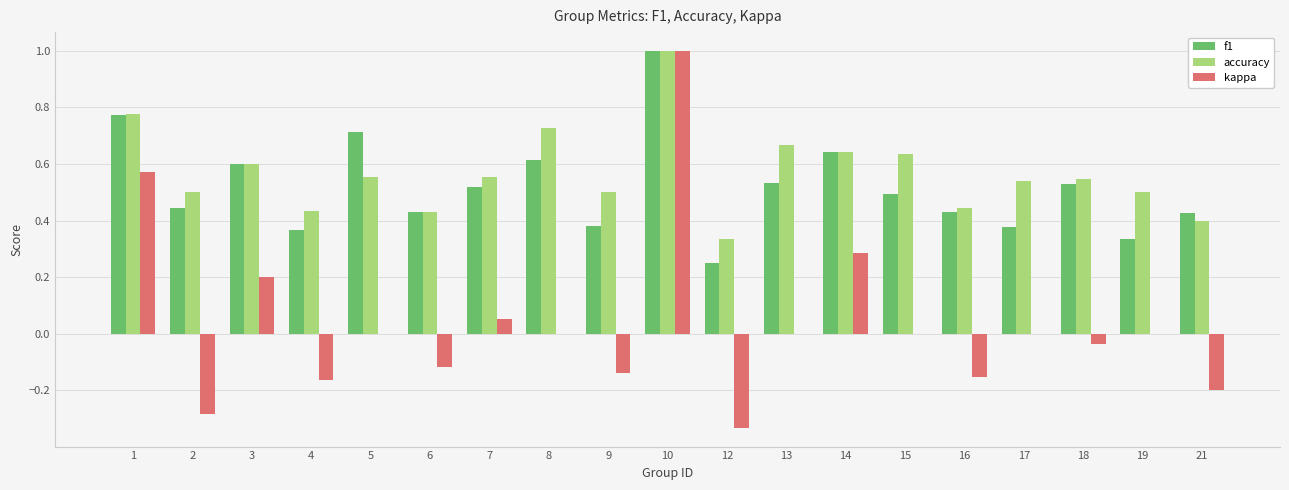

What is the maximum value for kappa?

1.0